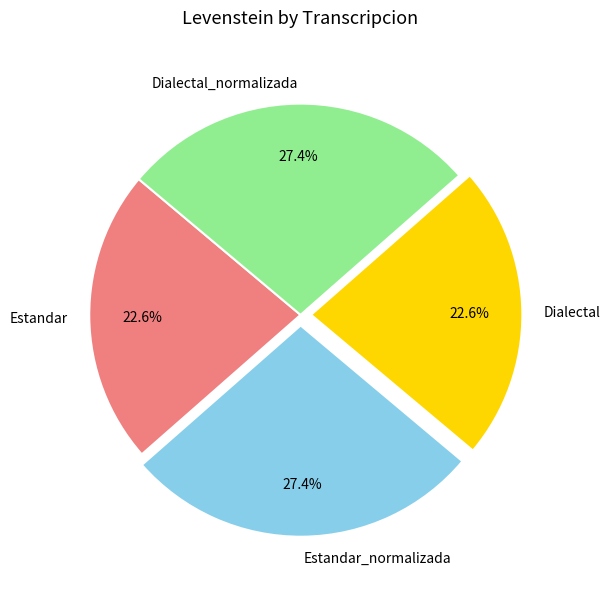

Is there any slice that represents more than half of the pie?

No